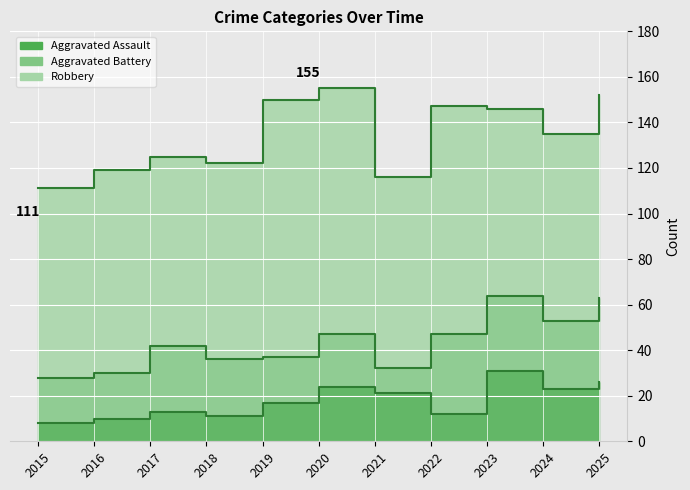

What is the lowest value of the Aggravated Battery series?

11